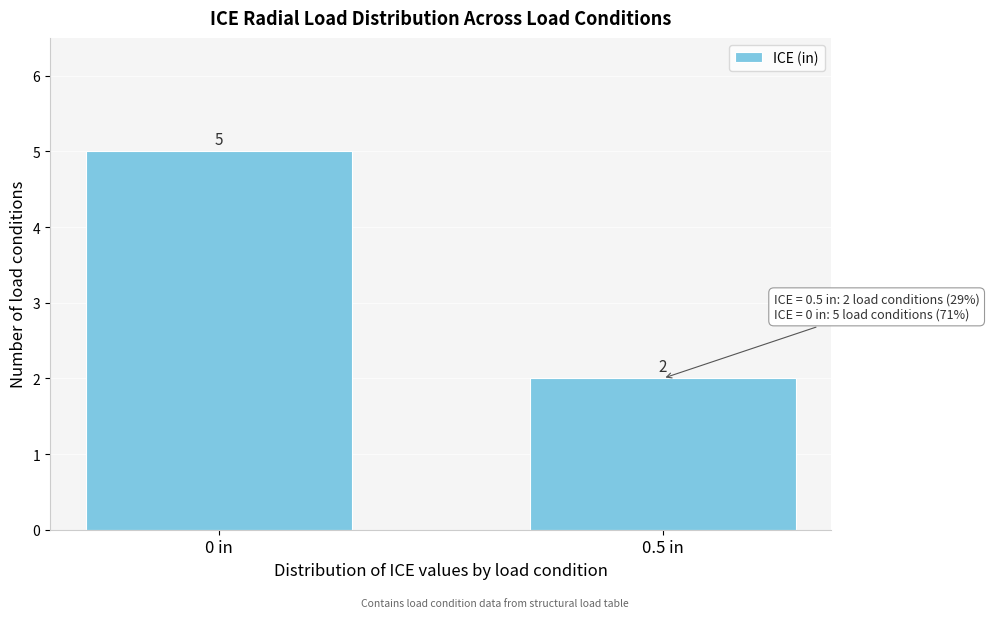

Reading left to right, transcribe all the data shown in this chart.

5	2